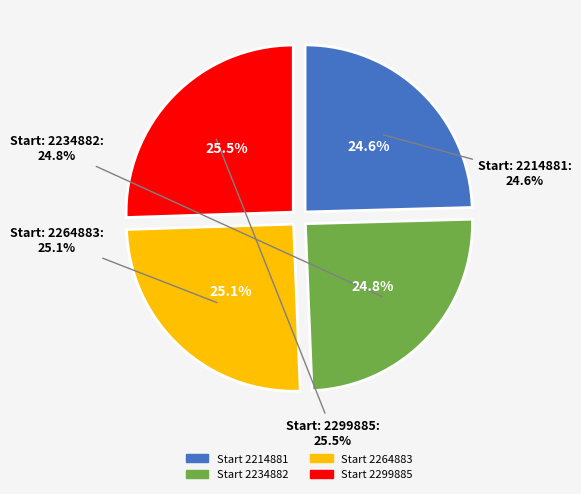

Do 2214881 and 2264883 together represent more than half of the pie?

No